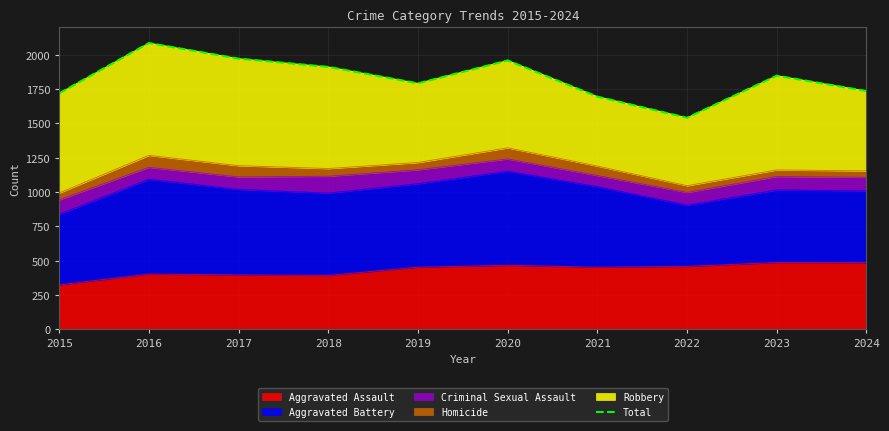

List the labels in order of value, largest first.

2016, 2017, 2020, 2018, 2023, 2019, 2024, 2015, 2021, 2022